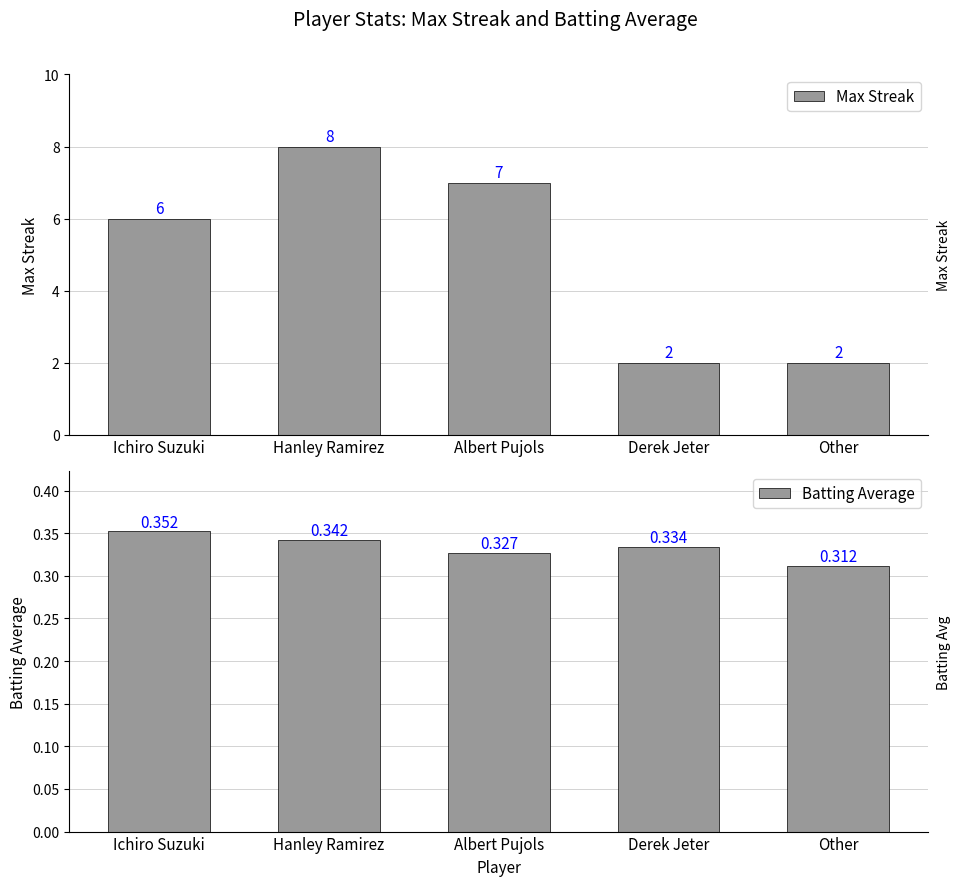

Reading left to right, extract all data points from this chart.

Max Streak: Ichiro Suzuki=6.0	Hanley Ramirez=8.0	Albert Pujols=7.0	Derek Jeter=2.0	Other=2.0
Batting Average: Ichiro Suzuki=0.4	Hanley Ramirez=0.3	Albert Pujols=0.3	Derek Jeter=0.3	Other=0.3